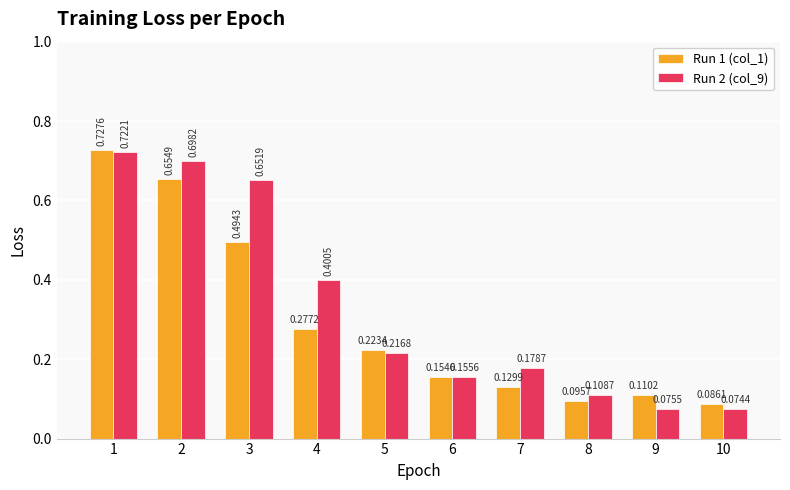

Rank the series by their average value, from lowest to highest.

Run 1 (col_1), Run 2 (col_9)